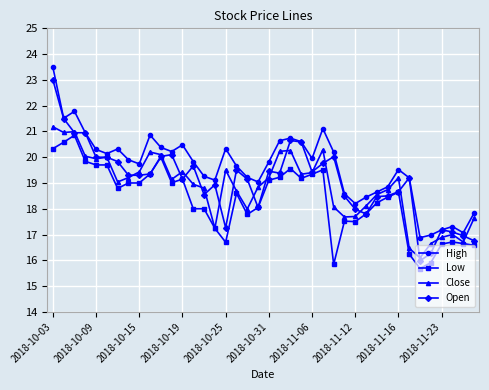

Which series has the widest spread of values?

Open